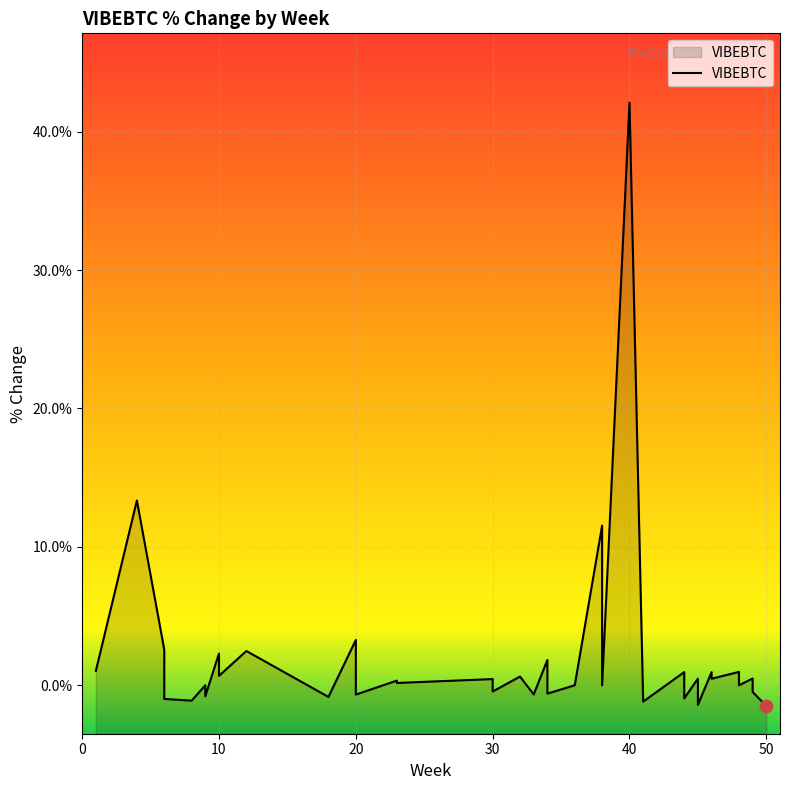

Between 32 and 37, which is larger?

32